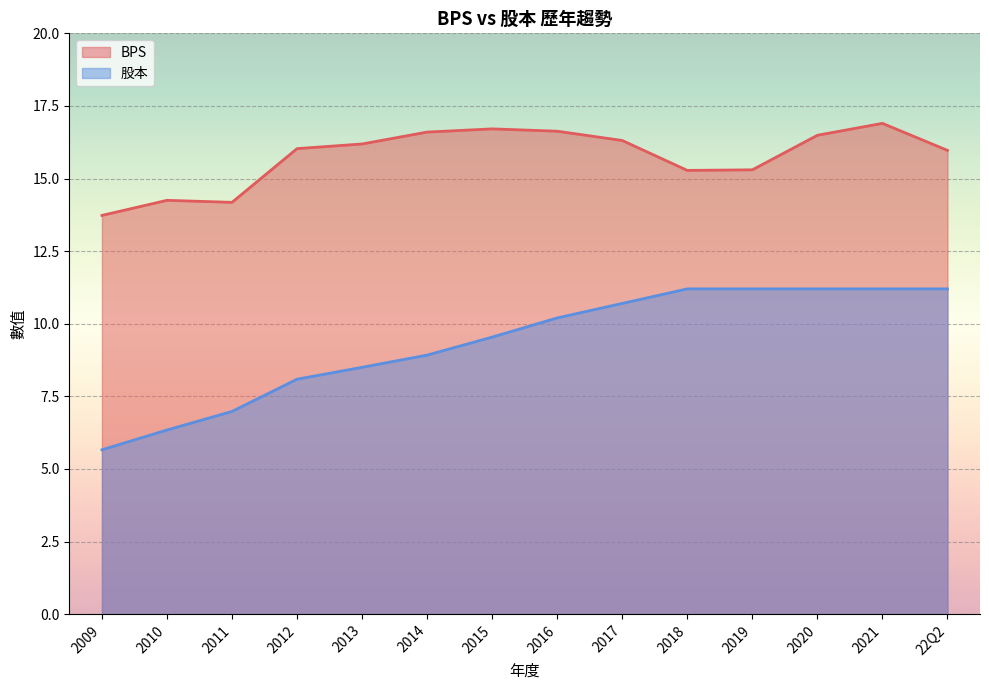

True or false: BPS and 股本 intersect in this chart.

False